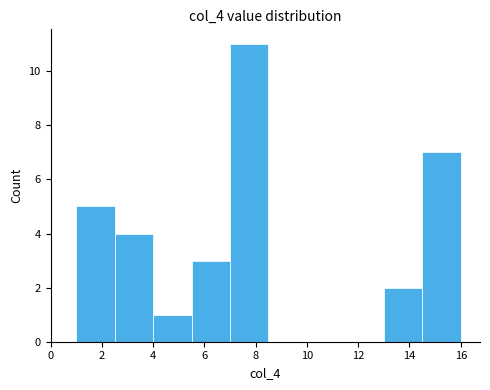

Over which range of the x-axis is the bar tallest?

7.0 to 8.5